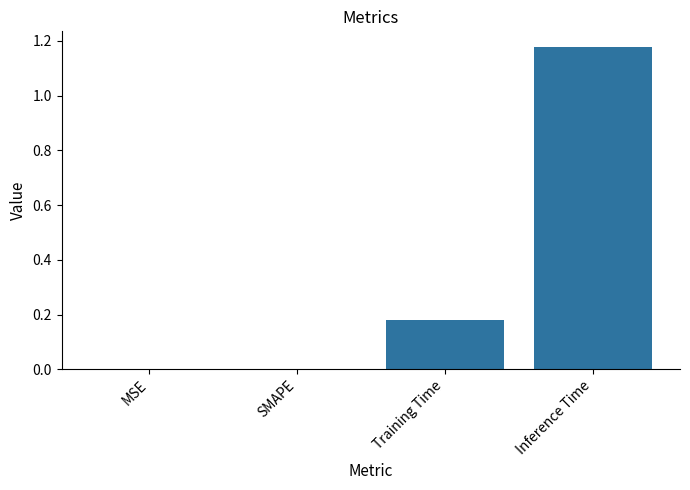

What is the average value?

0.3